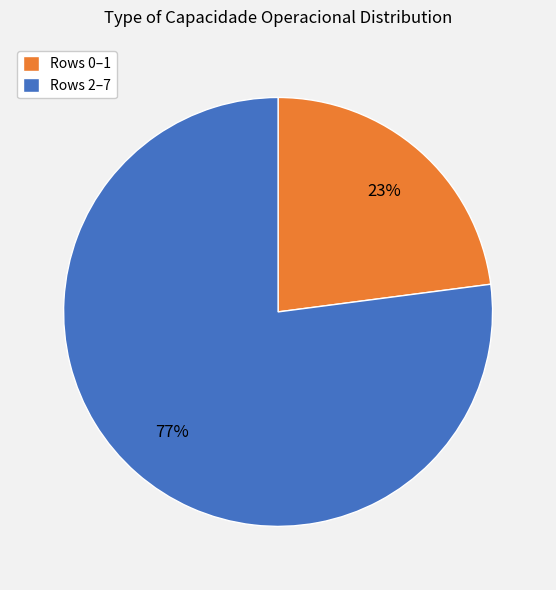

Combined, do Rows 0–1 and Rows 2–7 account for over 50%?

Yes